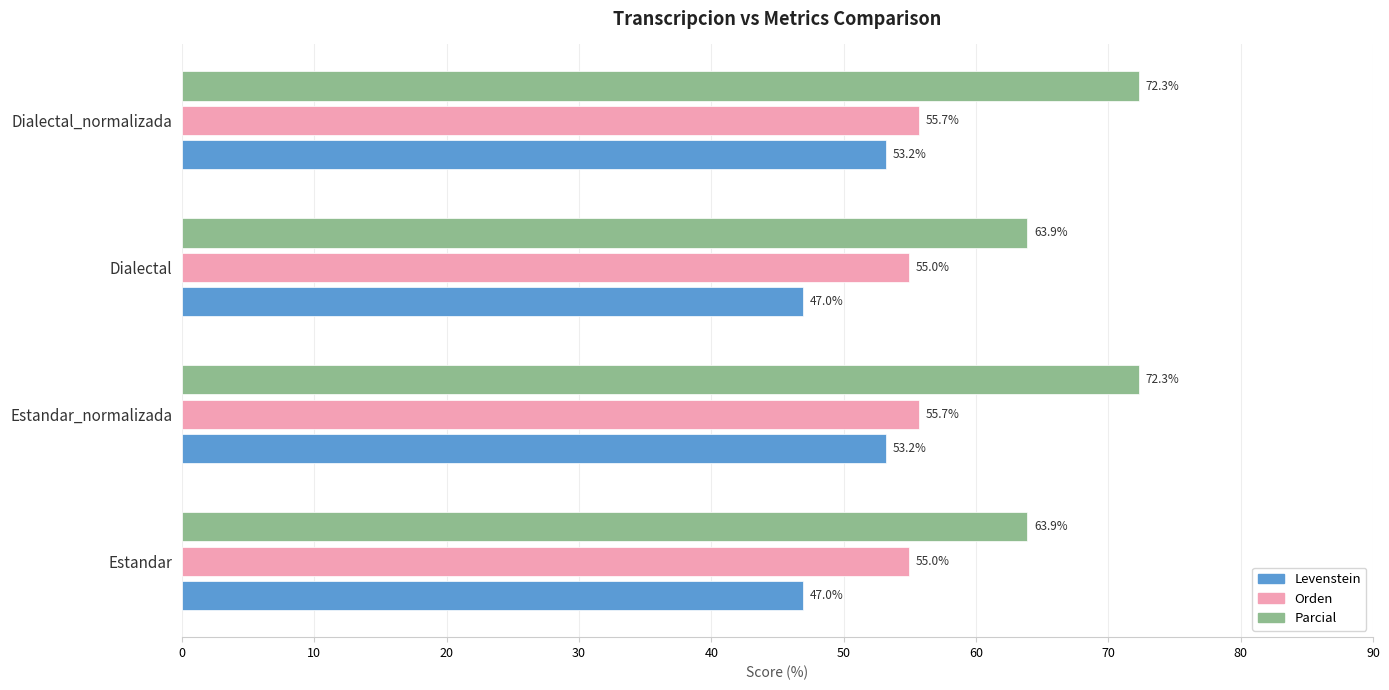

True or false: Orden has a value of 55.7 at Estandar_normalizada.

True